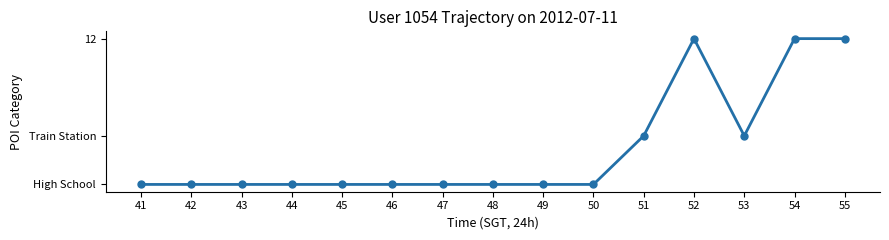

What is the sum of the values at 47 and 50?

12